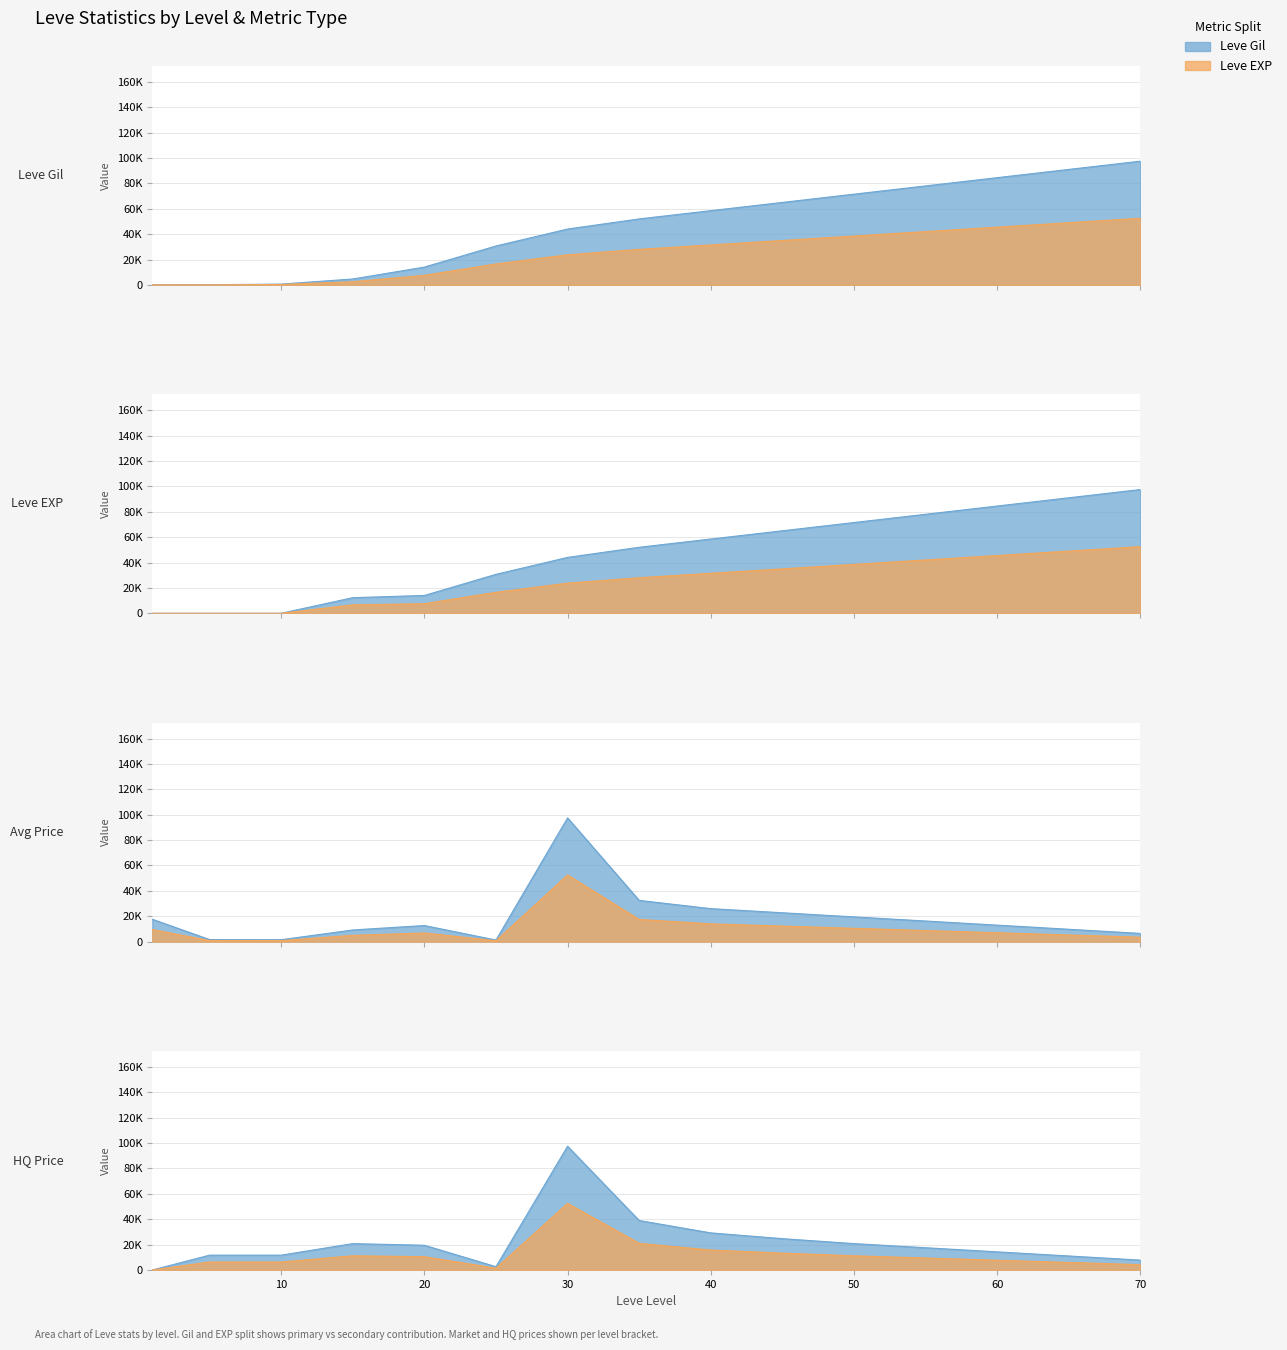

The value of Leve EXP at 70 is 22800.2. True or false?

False